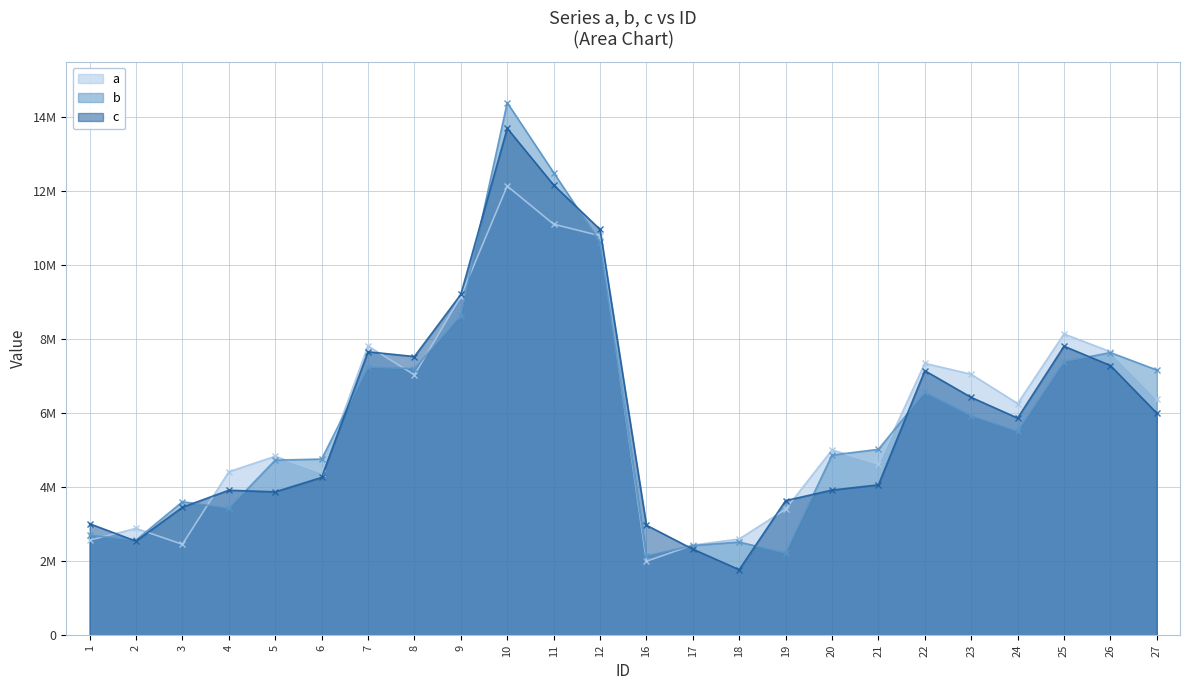

True or false: b has a value of 1465172 at 24.

False